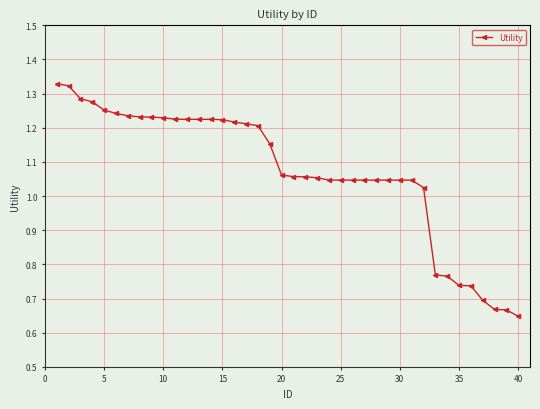

Where is the data nearest to the value 0?

40